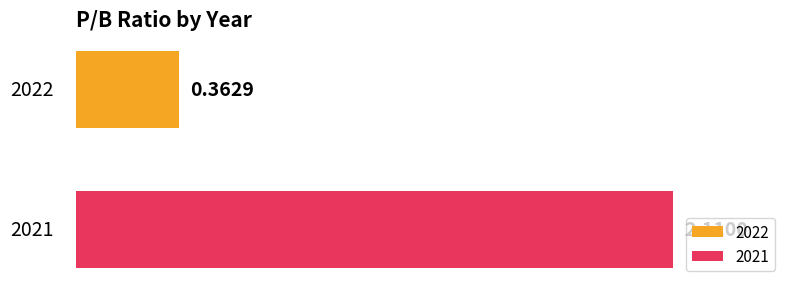

Rank the series by their maximum value, from lowest to highest.

2022, 2021